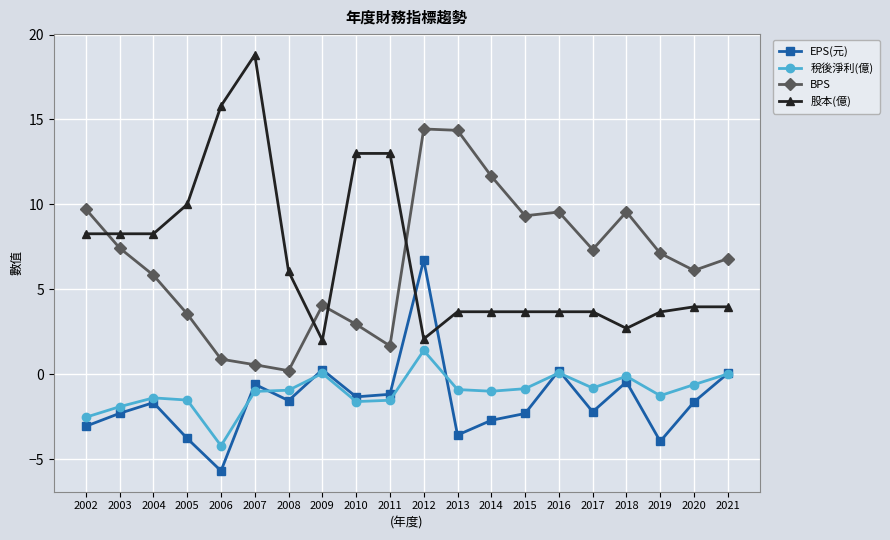

Is the value of 股本(億) at 2021 greater than the value of BPS at 2014?

No